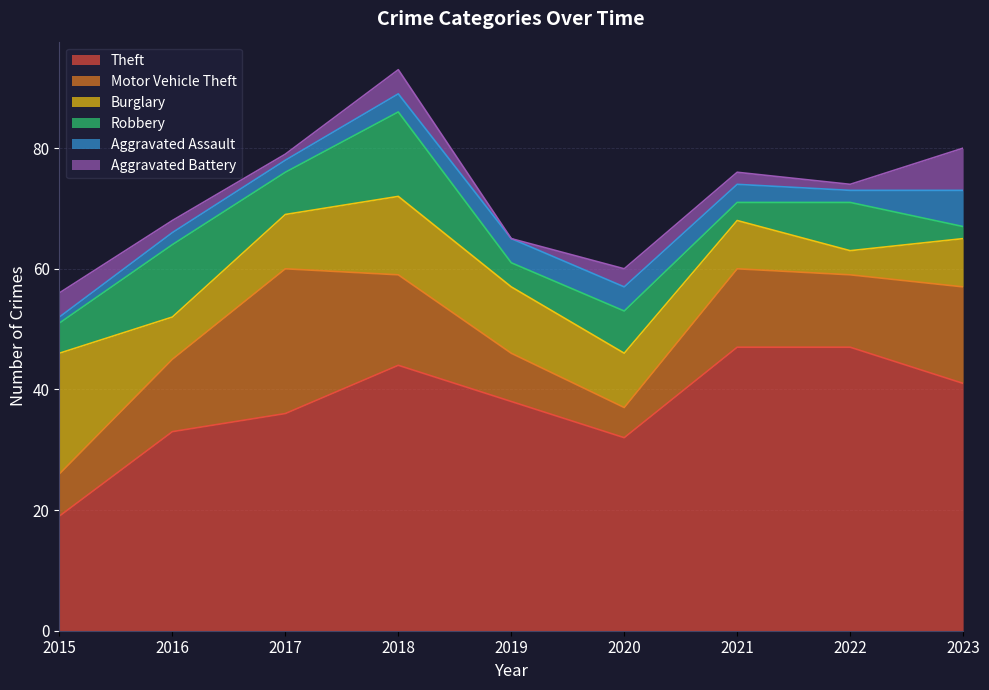

At which category does Burglary reach its first local peak?

2018